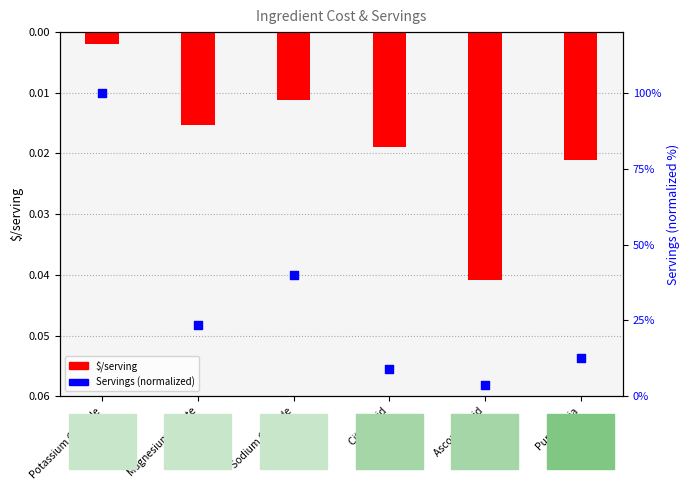

What are all the series names shown in the legend?

$/serving, Servings (normalized)